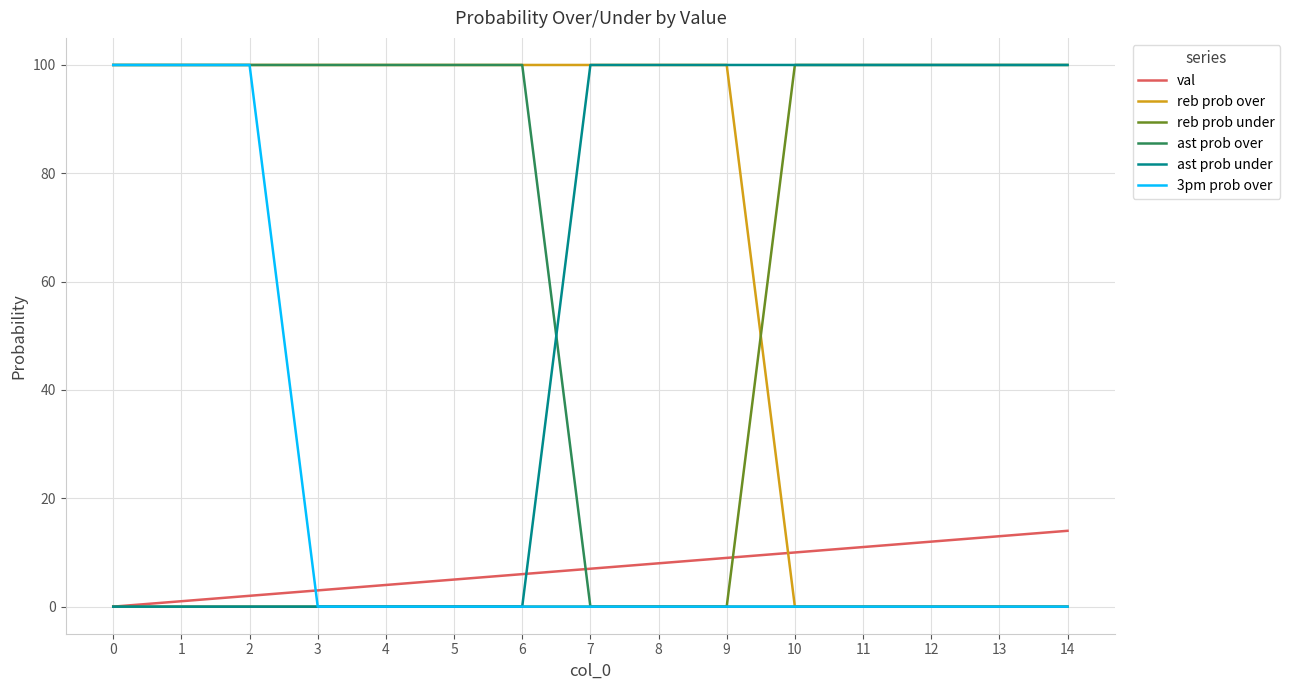

True or false: 3pm prob over has a value of -39 at 9.

False